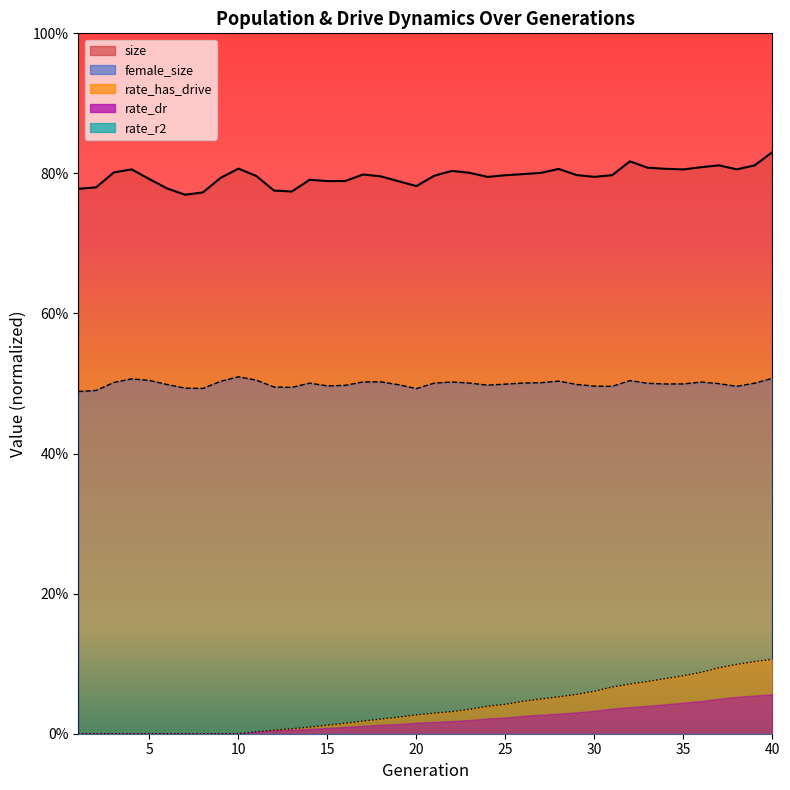

What is the average value of the female_size series?

0.5